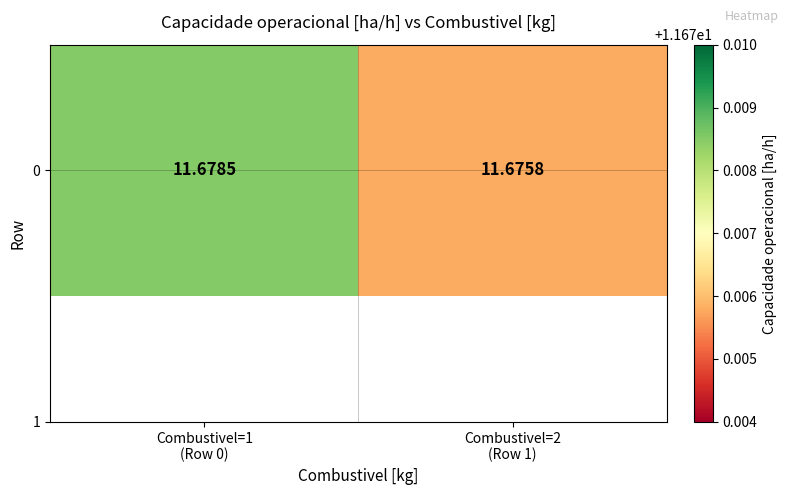

What is the average value?

11.7